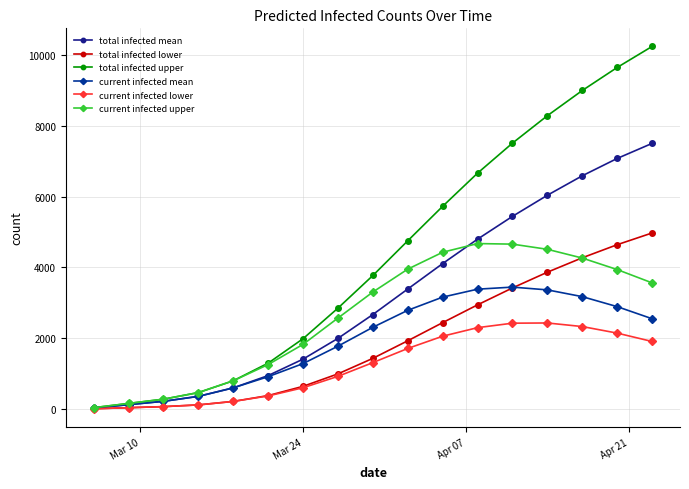

Which series has the largest total across all categories?

total infected upper